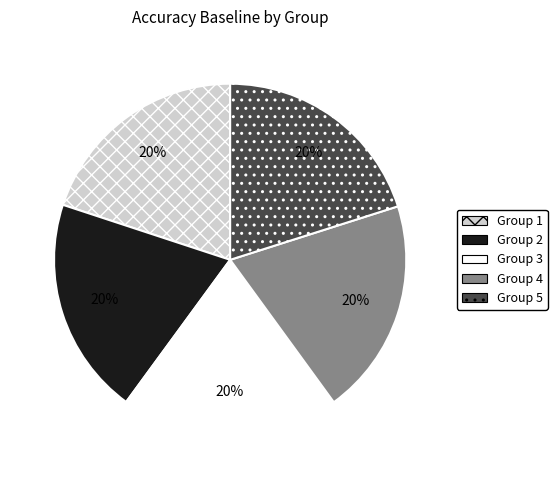

Is there a majority slice in this chart?

No